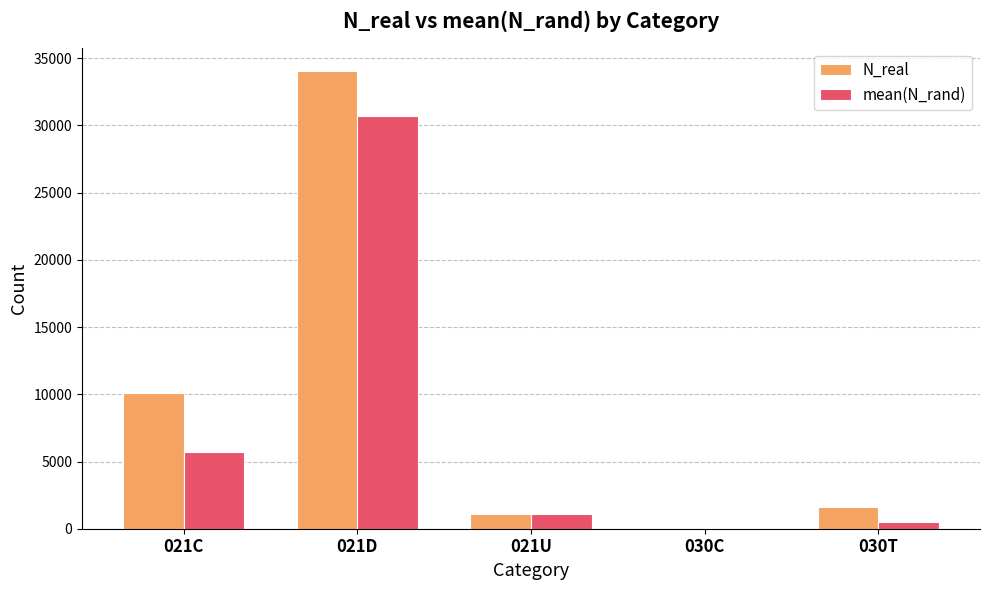

What is the average value of the mean(N_rand) series?

7609.8